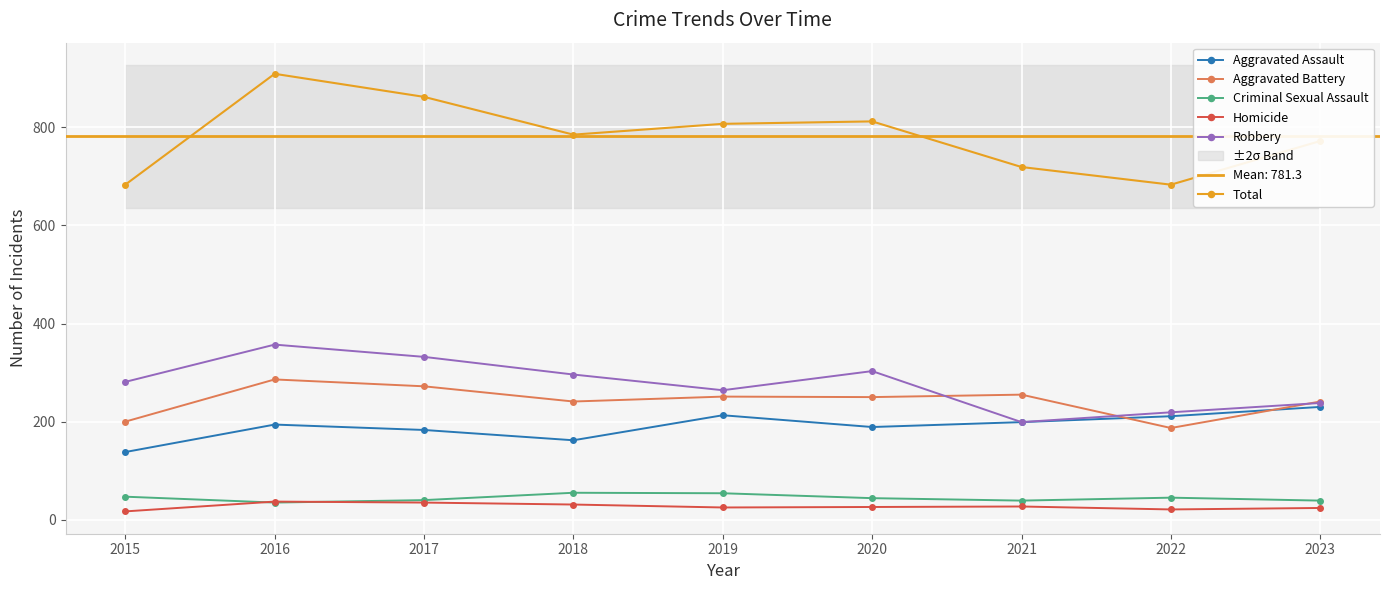

What is the value of the Aggravated Assault point at the 8th from the left?

211